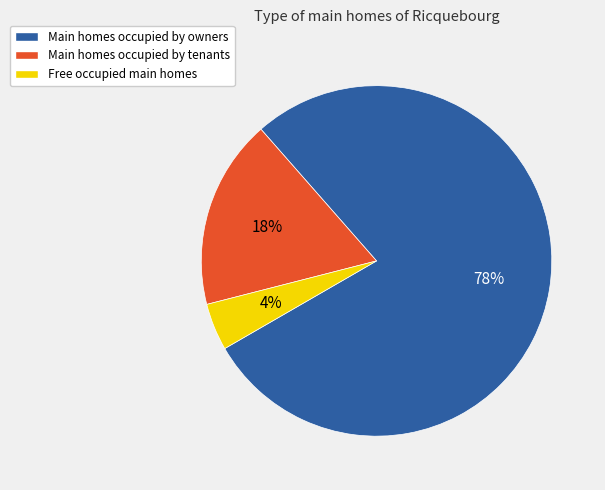

Does any single category account for the majority?

Yes